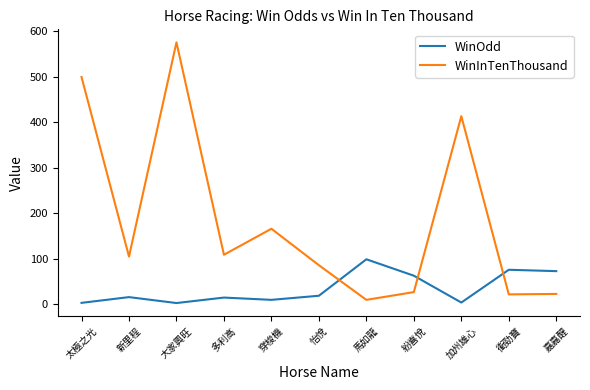

Where is the first local maximum for WinOdd?

新里程